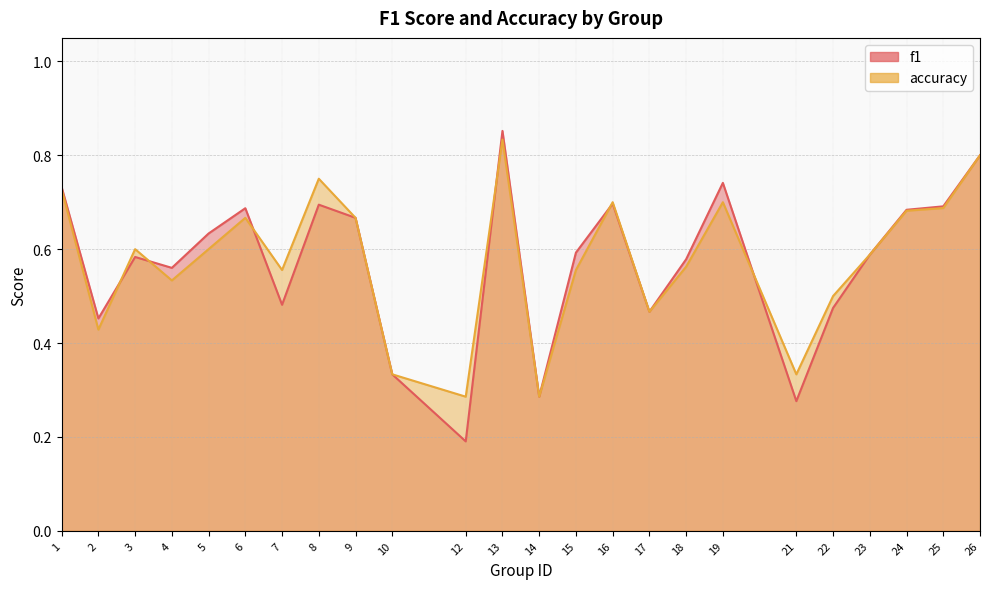

Reading left to right, what are all the values shown in this chart?

f1: 0.7	0.5	0.6	0.6	0.6	0.7	0.5	0.7	0.7	0.3	0.2	0.9	0.3	0.6	0.7	0.5	0.6	0.7	0.3	0.5	0.6	0.7	0.7	0.8
accuracy: 0.7	0.4	0.6	0.5	0.6	0.7	0.6	0.8	0.7	0.3	0.3	0.8	0.3	0.6	0.7	0.5	0.6	0.7	0.3	0.5	0.6	0.7	0.7	0.8